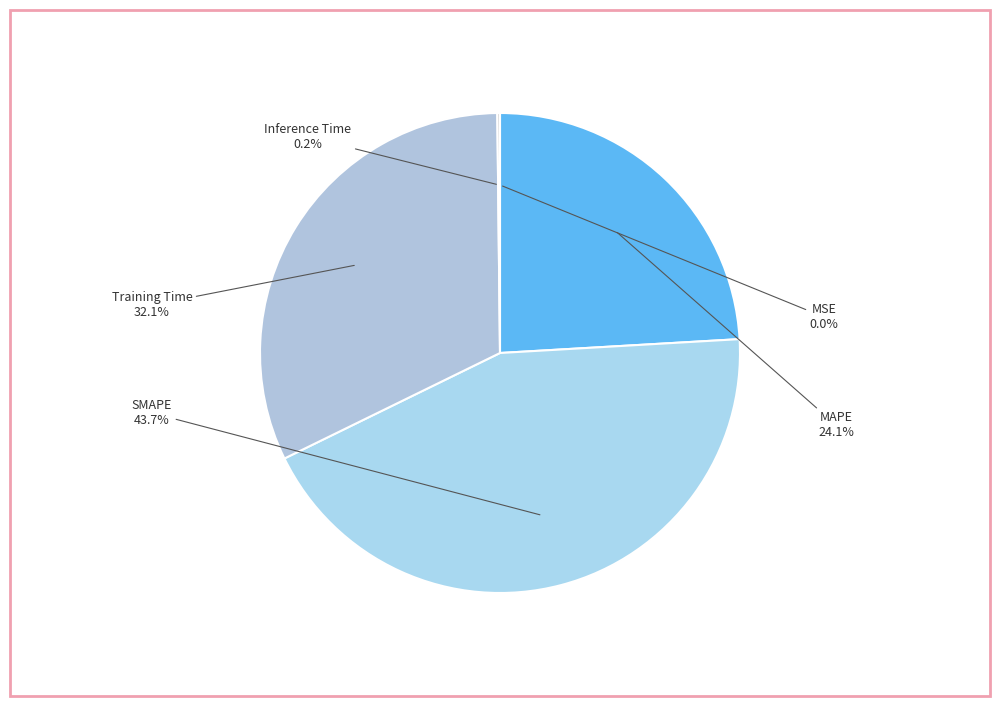

Which slice is the largest?

SMAPE